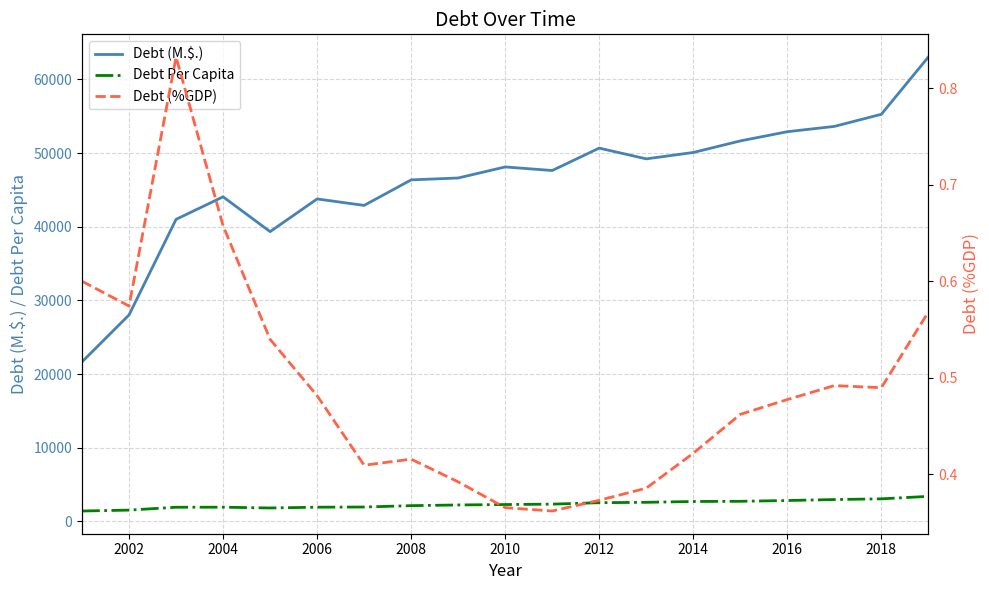

True or false: Debt Per Capita and Debt (M.$.) intersect in this chart.

False